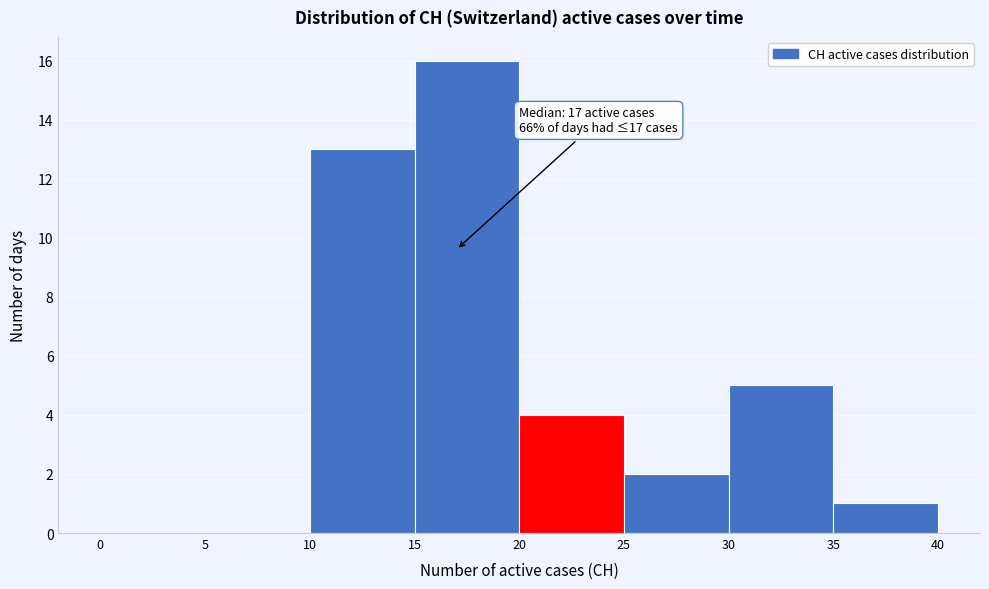

Which range on the x-axis has the tallest bar?

15 to 20